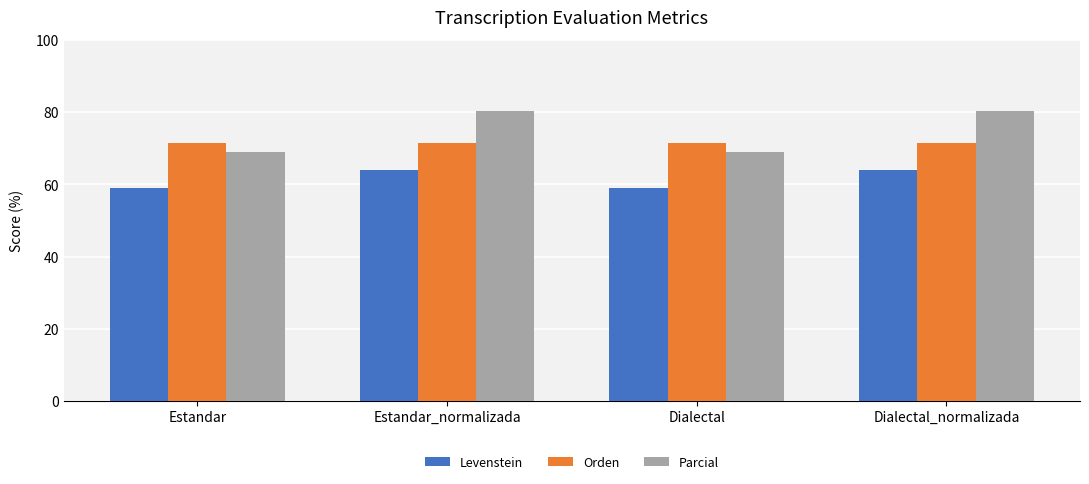

Rank the series by their average value, from lowest to highest.

Levenstein, Orden, Parcial